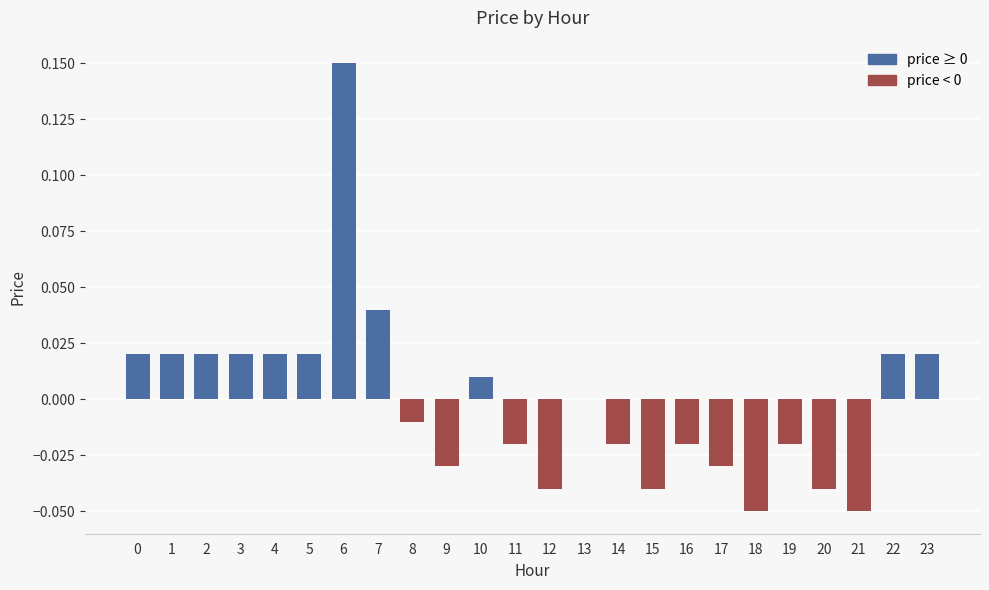

At which category does the chart reach its peak across all series?

6